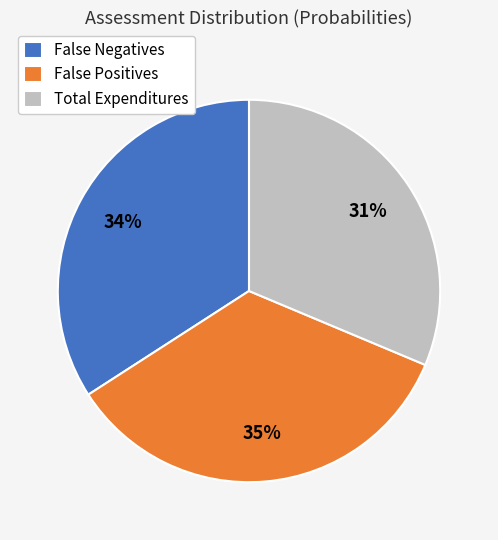

What percentage is the False Negatives slice, to the nearest percent?

34%